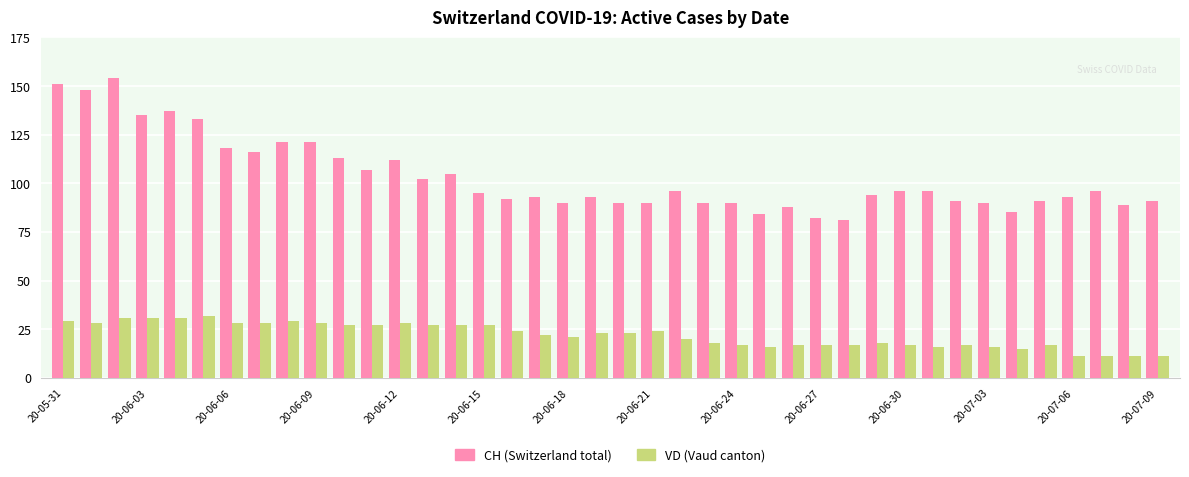

What is the average value of the VD (Vaud canton) series?

22